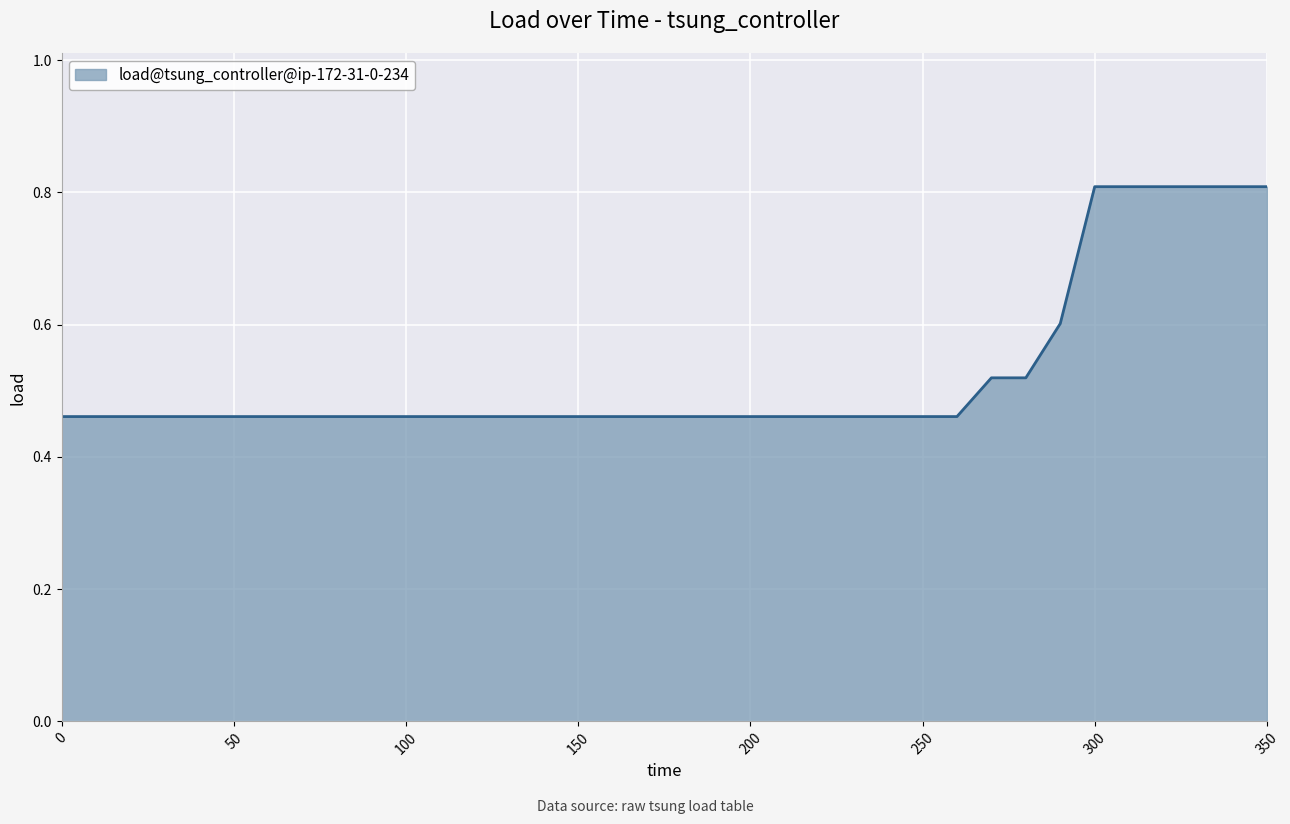

What is the difference between the maximum and minimum values?

0.3